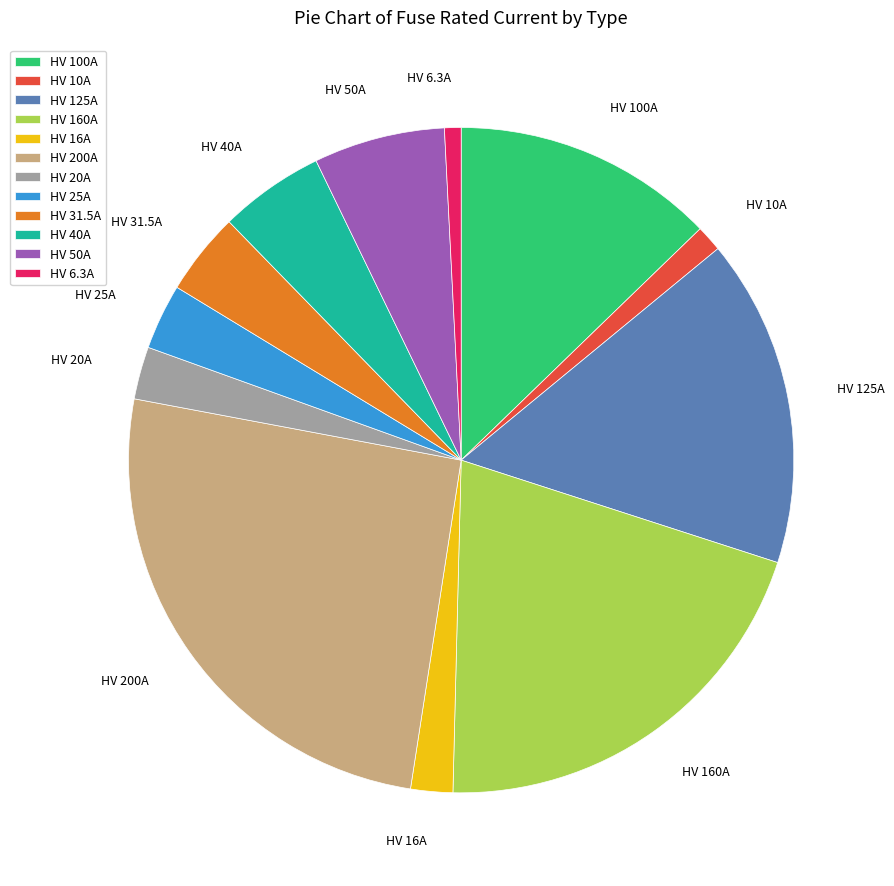

Is HV 31.5A the majority of the pie?

No